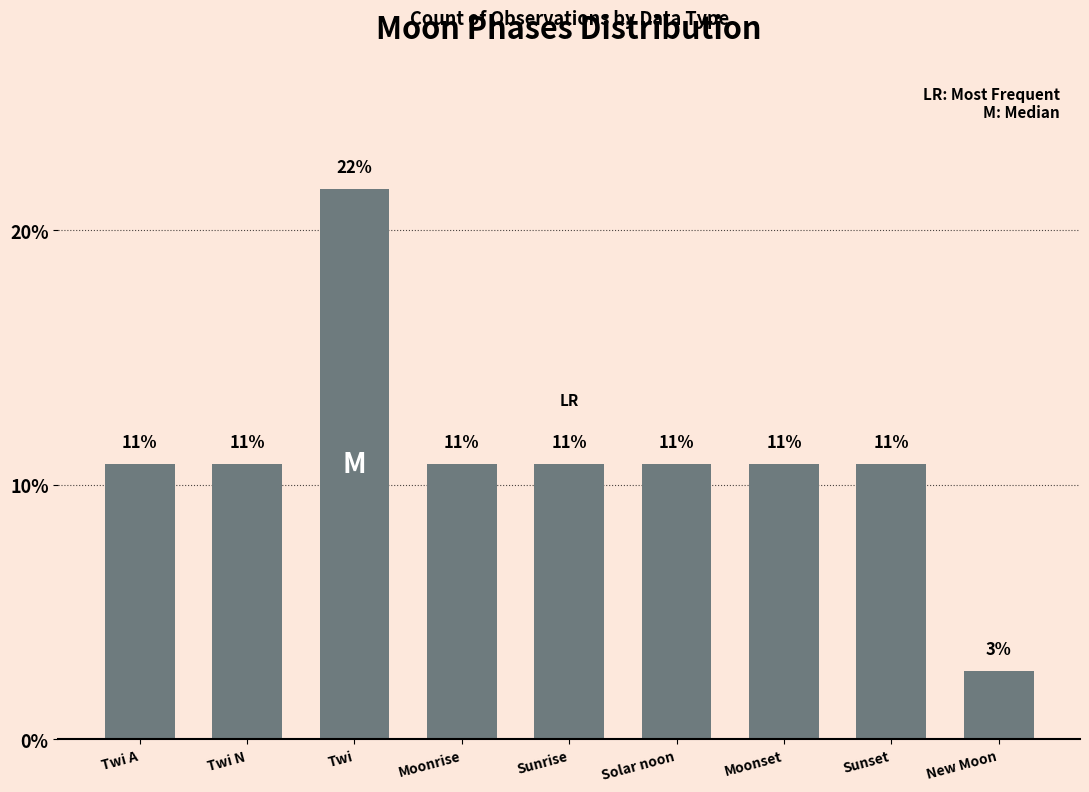

True or false: the data shows 0.2 at Sunset.

False